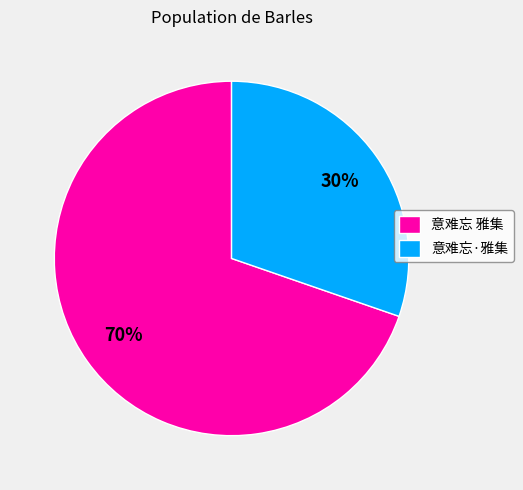

What percentage is the 意难忘 雅集 slice, to the nearest percent?

70%